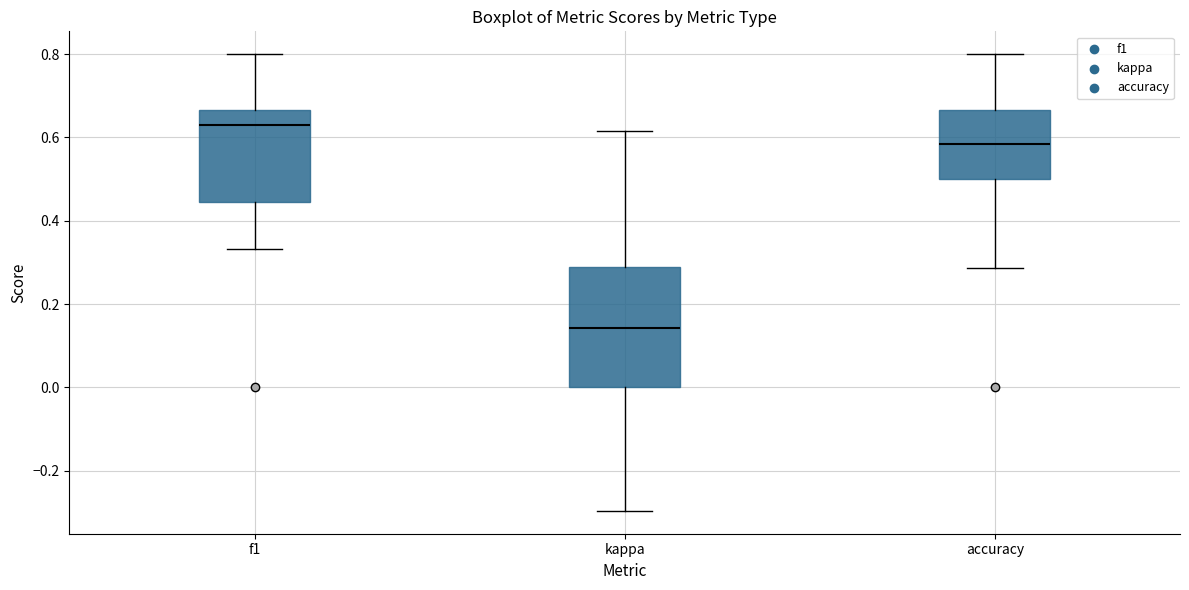

Where is the lower edge of the box for kappa on the y-axis? The values are not printed on the chart, so give them approximately, as read against the axis.

0.00